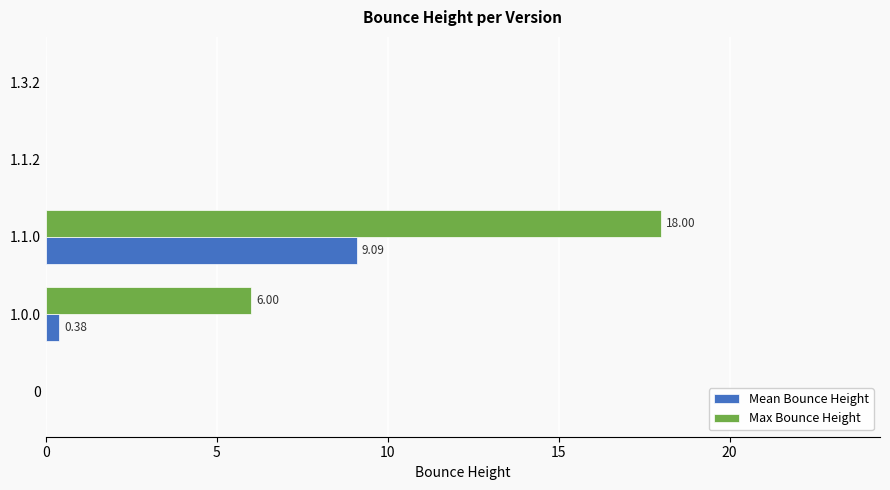

What is the sum of all Max Bounce Height values?

24.0